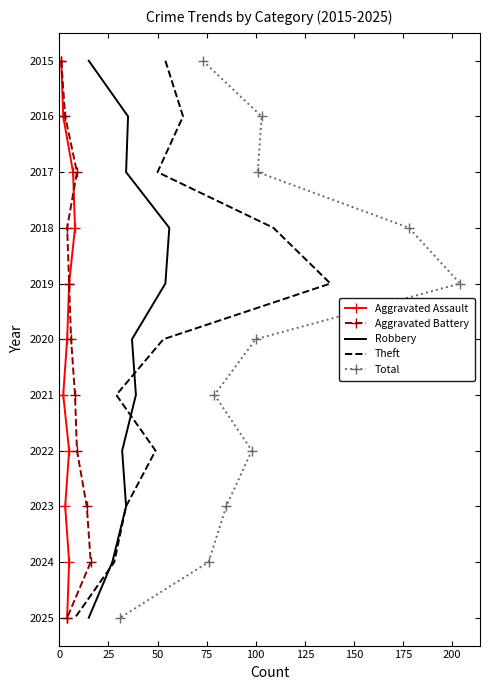

Count the number of data series in this chart.

5